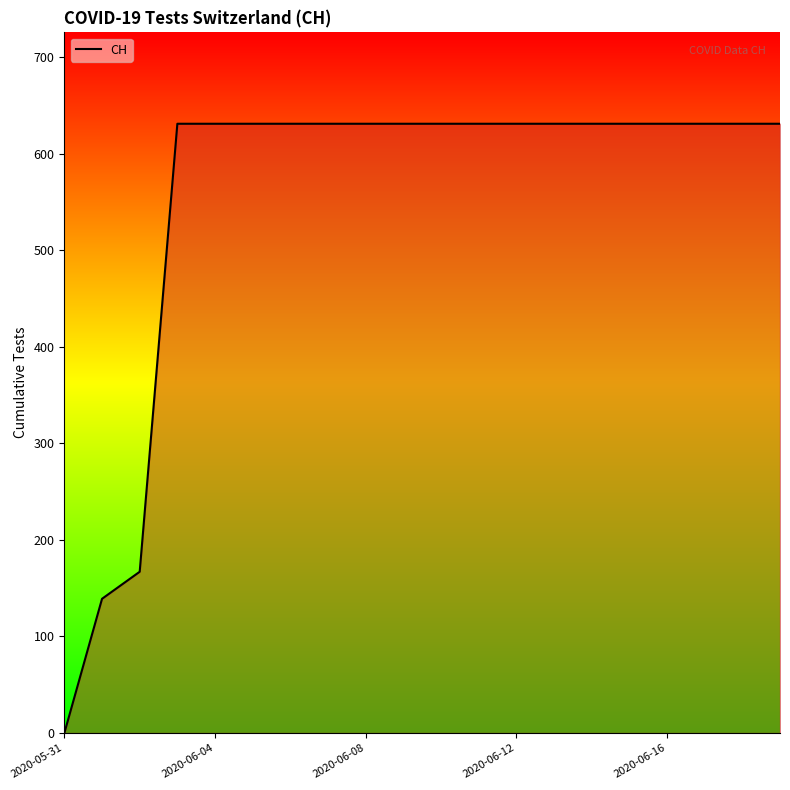

Does the chart display data point markers on the line(s)?

No